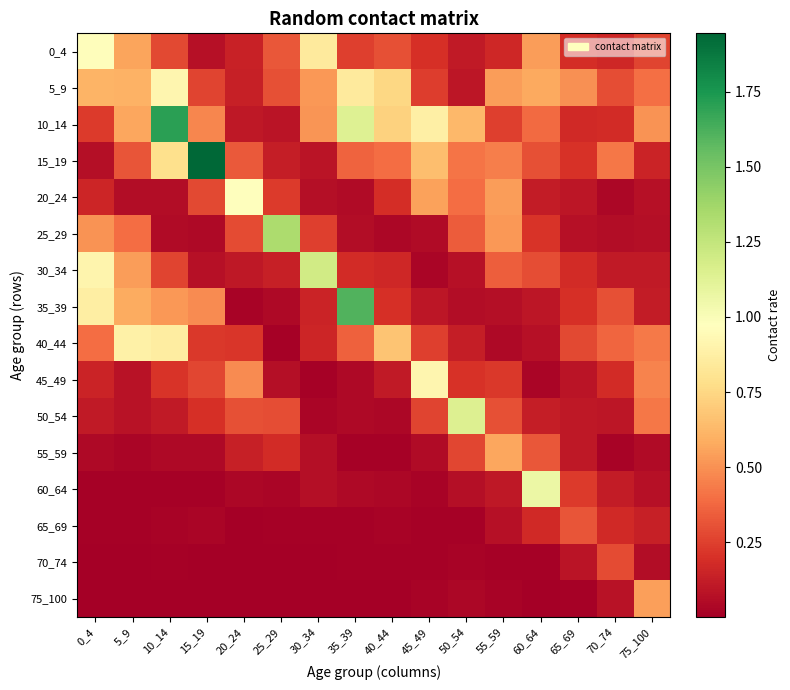

Reading left to right, extract all data points from this chart.

0_4: 0_4=1.0	5_9=0.6	10_14=0.3	15_19=0.1	20_24=0.1	25_29=0.3	30_34=0.8	35_39=0.3	40_44=0.3	45_49=0.2	50_54=0.1	55_59=0.2	60_64=0.5	65_69=0.2	70_74=0.2	75_100=0.3
5_9: 0_4=0.6	5_9=0.6	10_14=0.9	15_19=0.3	20_24=0.1	25_29=0.3	30_34=0.5	35_39=0.8	40_44=0.7	45_49=0.2	50_54=0.1	55_59=0.5	60_64=0.6	65_69=0.5	70_74=0.3	75_100=0.4
10_14: 0_4=0.2	5_9=0.6	10_14=1.7	15_19=0.5	20_24=0.1	25_29=0.1	30_34=0.5	35_39=1.1	40_44=0.7	45_49=0.9	50_54=0.6	55_59=0.2	60_64=0.4	65_69=0.2	70_74=0.2	75_100=0.5
15_19: 0_4=0.1	5_9=0.3	10_14=0.8	15_19=1.9	20_24=0.3	25_29=0.1	30_34=0.1	35_39=0.4	40_44=0.4	45_49=0.7	50_54=0.4	55_59=0.4	60_64=0.3	65_69=0.2	70_74=0.4	75_100=0.2
20_24: 0_4=0.2	5_9=0.1	10_14=0.1	15_19=0.3	20_24=1.0	25_29=0.2	30_34=0.1	35_39=0.1	40_44=0.2	45_49=0.6	50_54=0.4	55_59=0.5	60_64=0.1	65_69=0.1	70_74=0.0	75_100=0.1
25_29: 0_4=0.5	5_9=0.4	10_14=0.0	15_19=0.0	20_24=0.3	25_29=1.3	30_34=0.2	35_39=0.1	40_44=0.0	45_49=0.1	50_54=0.3	55_59=0.5	60_64=0.2	65_69=0.1	70_74=0.1	75_100=0.1
30_34: 0_4=0.9	5_9=0.5	10_14=0.3	15_19=0.1	20_24=0.1	25_29=0.1	30_34=1.2	35_39=0.2	40_44=0.2	45_49=0.0	50_54=0.1	55_59=0.3	60_64=0.3	65_69=0.2	70_74=0.1	75_100=0.1
35_39: 0_4=0.9	5_9=0.6	10_14=0.5	15_19=0.5	20_24=0.0	25_29=0.0	30_34=0.1	35_39=1.6	40_44=0.2	45_49=0.1	50_54=0.1	55_59=0.1	60_64=0.1	65_69=0.2	70_74=0.3	75_100=0.1
40_44: 0_4=0.4	5_9=0.9	10_14=0.9	15_19=0.2	20_24=0.2	25_29=0.0	30_34=0.2	35_39=0.4	40_44=0.7	45_49=0.2	50_54=0.1	55_59=0.0	60_64=0.1	65_69=0.3	70_74=0.4	75_100=0.4
45_49: 0_4=0.1	5_9=0.1	10_14=0.2	15_19=0.3	20_24=0.5	25_29=0.1	30_34=0.0	35_39=0.0	40_44=0.1	45_49=0.9	50_54=0.2	55_59=0.2	60_64=0.0	65_69=0.1	70_74=0.2	75_100=0.5
50_54: 0_4=0.1	5_9=0.1	10_14=0.1	15_19=0.2	20_24=0.3	25_29=0.3	30_34=0.0	35_39=0.0	40_44=0.0	45_49=0.3	50_54=1.1	55_59=0.3	60_64=0.1	65_69=0.1	70_74=0.1	75_100=0.4
55_59: 0_4=0.0	5_9=0.0	10_14=0.0	15_19=0.0	20_24=0.1	25_29=0.2	30_34=0.1	35_39=0.0	40_44=0.0	45_49=0.0	50_54=0.3	55_59=0.6	60_64=0.3	65_69=0.1	70_74=0.0	75_100=0.1
60_64: 0_4=0.0	5_9=0.0	10_14=0.0	15_19=0.0	20_24=0.0	25_29=0.0	30_34=0.1	35_39=0.0	40_44=0.0	45_49=0.0	50_54=0.1	55_59=0.1	60_64=1.1	65_69=0.2	70_74=0.1	75_100=0.1
65_69: 0_4=0.0	5_9=0.0	10_14=0.0	15_19=0.0	20_24=0.0	25_29=0.0	30_34=0.0	35_39=0.0	40_44=0.0	45_49=0.0	50_54=0.0	55_59=0.1	60_64=0.2	65_69=0.3	70_74=0.2	75_100=0.1
70_74: 0_4=0.0	5_9=0.0	10_14=0.0	15_19=0.0	20_24=0.0	25_29=0.0	30_34=0.0	35_39=0.0	40_44=0.0	45_49=0.0	50_54=0.0	55_59=0.0	60_64=0.0	65_69=0.1	70_74=0.3	75_100=0.1
75_100: 0_4=0.0	5_9=0.0	10_14=0.0	15_19=0.0	20_24=0.0	25_29=0.0	30_34=0.0	35_39=0.0	40_44=0.0	45_49=0.0	50_54=0.0	55_59=0.0	60_64=0.0	65_69=0.0	70_74=0.1	75_100=0.5